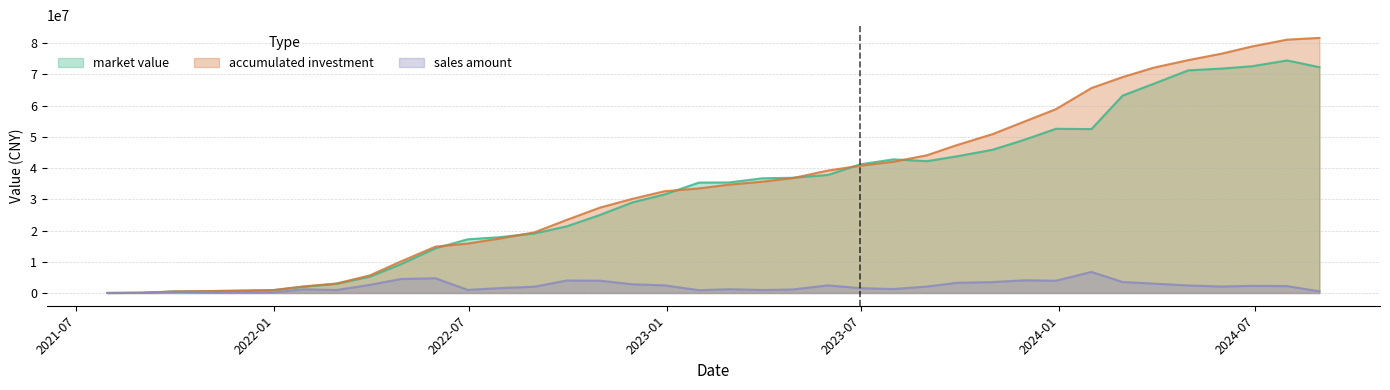

Reading right to left, list all the values displayed in this chart.

market value: 72325006.9	74488963.8	72620566.1	71882483.2	71318149.9	67037839.6	63229286.8	52499757.0	52597859.4	49117492.2	45875937.3	43785152.0	42227814.2	42809765.1	41210975.2	37810634.6	36904484.6	36734967.0	35407176.6	35358383.0	31575039.0	29000819.7	25007843.3	21340845.3	19076162.8	17858508.6	17194575.8	14323567.7	9245580.2	5238784.3	2937393.9	2007535.8	918450.3	748443.1	602488.3	484572.7	72005.9	3955.9
accumulated investment: 81697237.7	81154644.3	78943701.2	76657380.3	74589351.3	72176962.7	69161255.3	65637576.7	58885725.8	54952659.6	50880773.5	47383748.7	44111276.5	42049260.8	40777974.3	39215648.9	36786146.6	35663709.7	34707161.8	33493201.3	32592225.4	30138841.3	27347116.9	23404159.6	19418881.8	17398597.8	15839325.5	14847447.8	10129510.6	5639846.9	3038722.3	2088586.2	905989.2	721916.3	586882.7	485102.7	72163.2	3955.9
sales amount: 542593.3	2210943.1	2286320.9	2068029.0	2412388.5	3015707.5	3523678.6	6751850.9	3933066.2	4071886.2	3497024.8	3272472.2	2062015.7	1271286.5	1562325.4	2429502.2	1122436.9	956547.9	1213960.6	900975.9	2453384.1	2791724.4	3942957.3	3985277.8	2020284.0	1559272.3	991877.7	4717937.1	4489663.7	2601124.6	950136.1	1182597.0	184072.9	135033.5	101780.1	412939.5	68207.3	3955.9